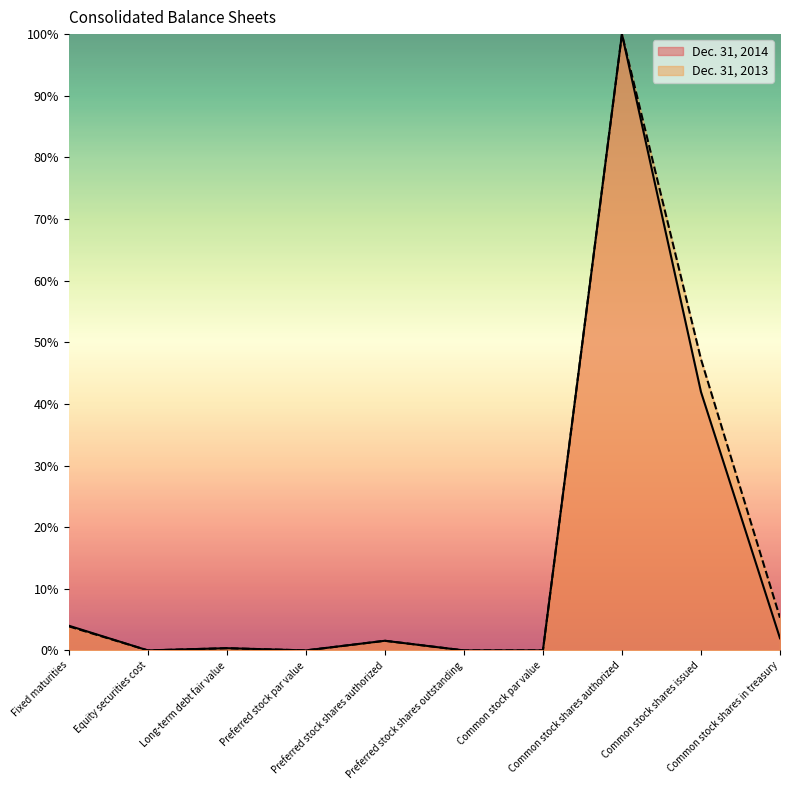

Reading left to right, list all the values displayed in this chart.

Dec. 31, 2014: Fixed maturities=4.0	Equity securities cost=0.0	Long-term debt fair value=0.4	Preferred stock par value=0.0	Preferred stock shares authorized=1.6	Preferred stock shares outstanding=0.0	Common stock par value=0.0	Common stock shares authorized=100.0	Common stock shares issued=41.9	Common stock shares in treasury=2.0
Dec. 31, 2013: Fixed maturities=3.9	Equity securities cost=0.0	Long-term debt fair value=0.4	Preferred stock par value=0.0	Preferred stock shares authorized=1.6	Preferred stock shares outstanding=0.0	Common stock par value=0.0	Common stock shares authorized=100.0	Common stock shares issued=47.3	Common stock shares in treasury=5.3